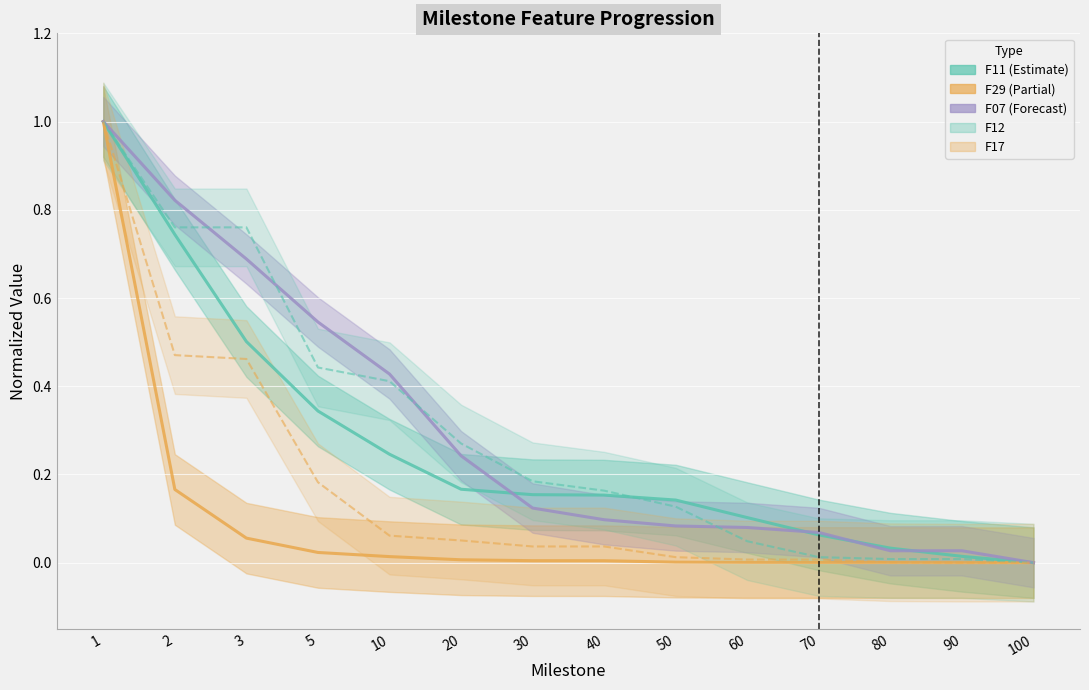

What is the difference between the highest and lowest values at 50?

0.1